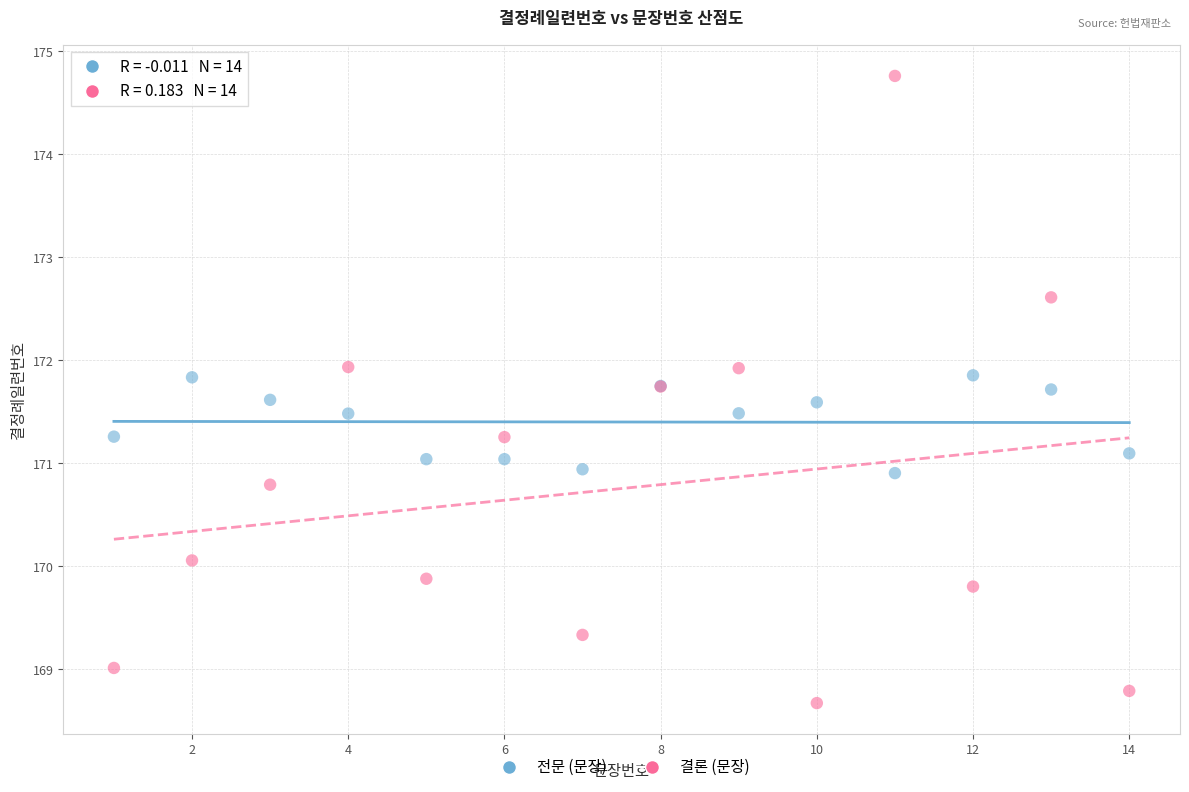

Which series contains the highest Y value?

결론 (문장)